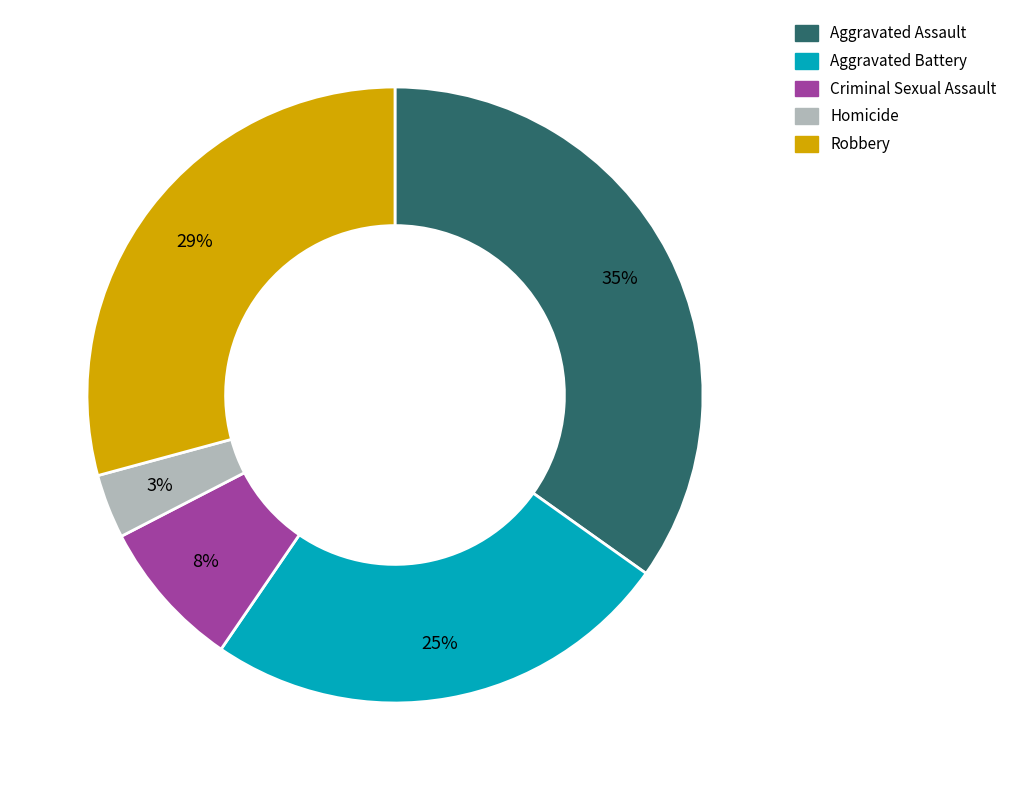

What is the ratio of the value at Aggravated Assault to the value at Robbery?

1.2